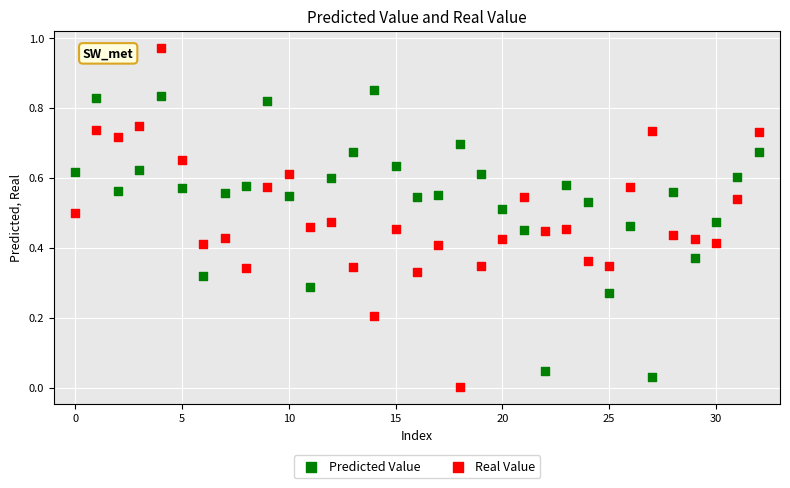

Which series contains the highest Y value?

Real Value